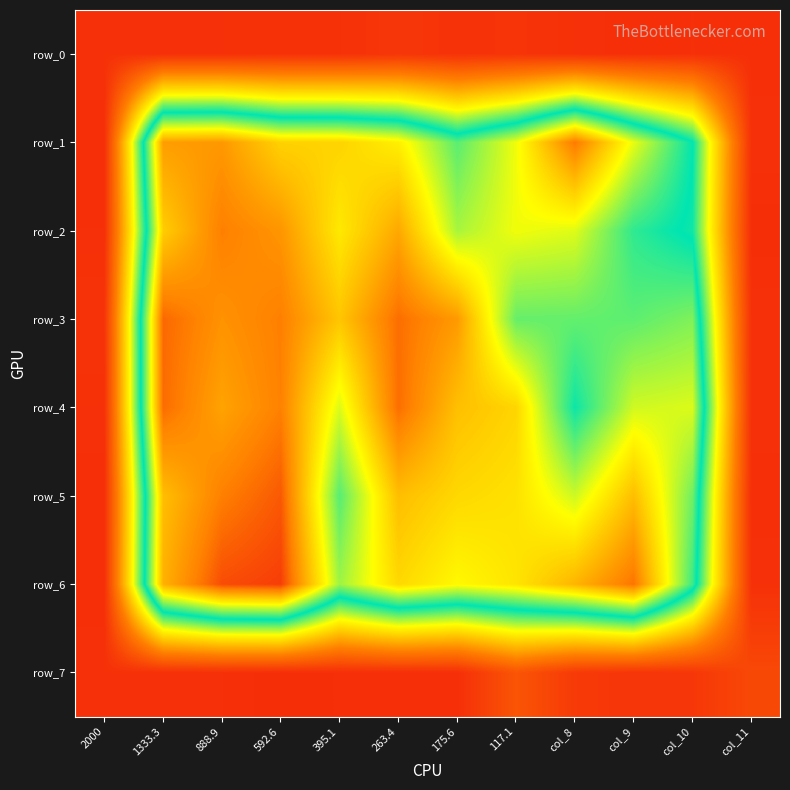

Which category has the highest value in the row_0 series?

263.4